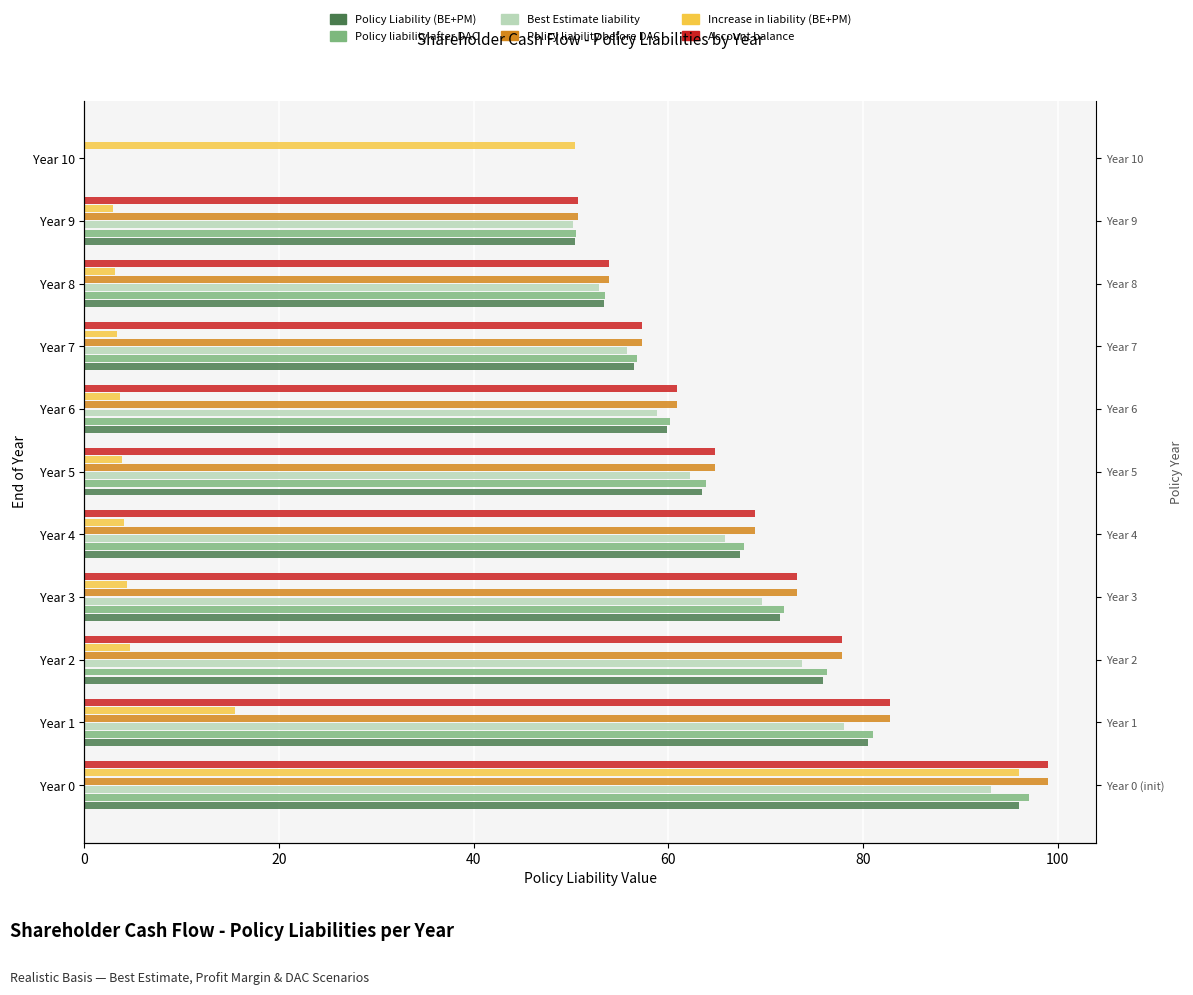

Reading right to left, extract all data points from this chart.

Policy Liability (BE+PM): 0.0	50.4	53.4	56.5	59.9	63.5	67.3	71.5	75.9	80.5	96.0
Policy liability after DAC: 0.0	50.5	53.5	56.7	60.2	63.8	67.7	71.9	76.3	81.0	97.0
Best Estimate liability: 0.0	50.2	52.8	55.7	58.8	62.2	65.8	69.6	73.7	78.1	93.2
Policy liability before DAC: 0.0	50.7	53.9	57.3	60.9	64.8	68.9	73.2	77.8	82.8	99.0
Increase in liability (BE+PM): 50.4	3.0	3.2	3.4	3.6	3.9	4.1	4.4	4.7	15.5	96.0
Account balance: 0.0	50.7	53.9	57.3	60.9	64.8	68.9	73.2	77.8	82.8	99.0